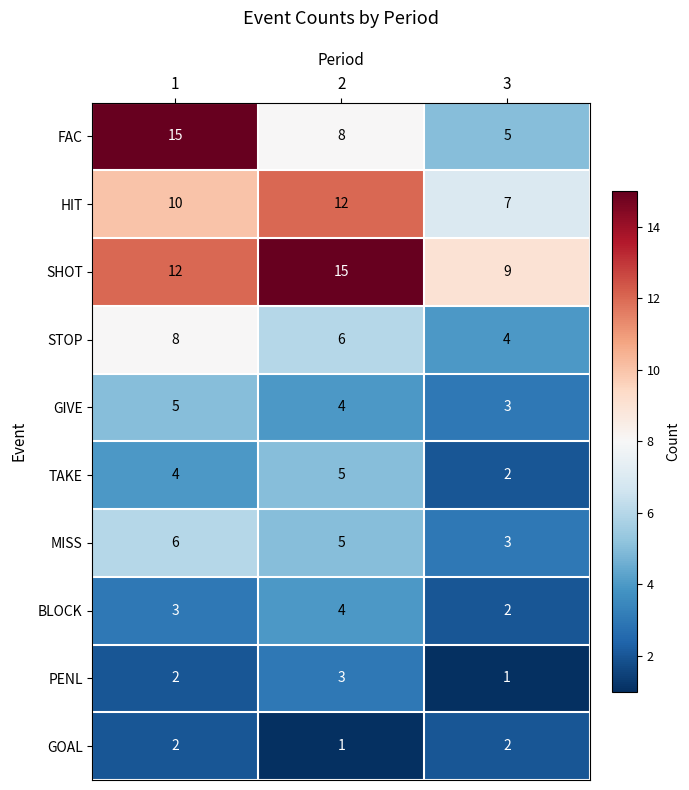

At which label does GIVE reach its minimum?

3